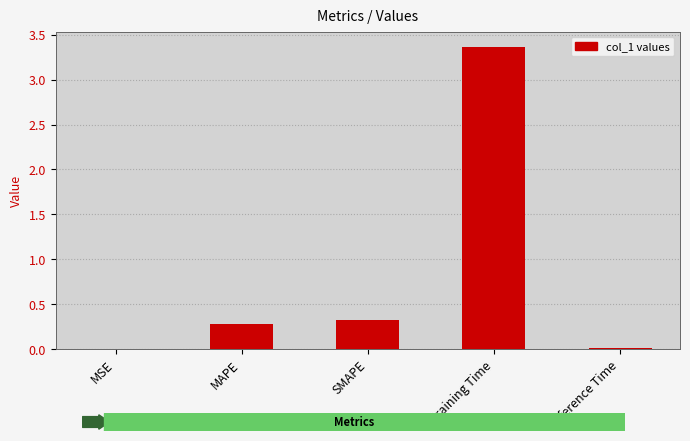

What is the approximate value at Training Time?

3.4